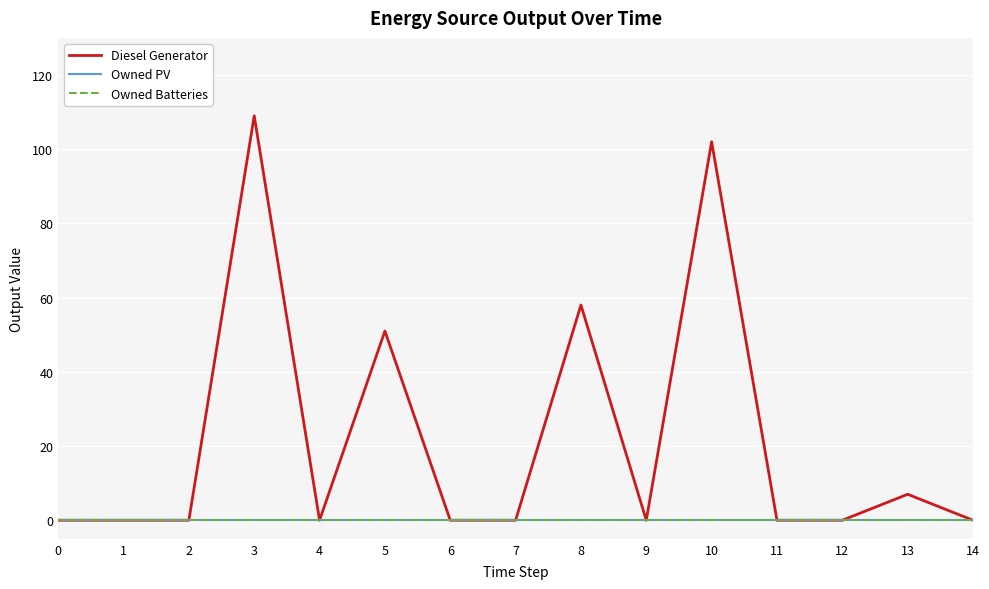

At which category is the sum across all series the highest?

3